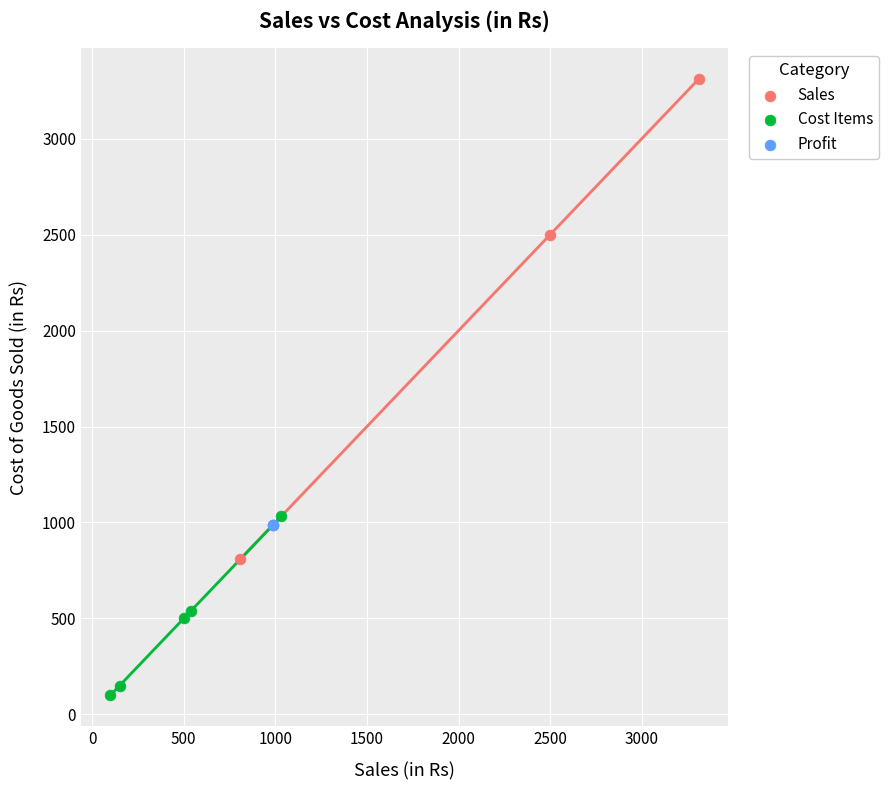

Which series reaches the minimum Y coordinate?

Cost Items